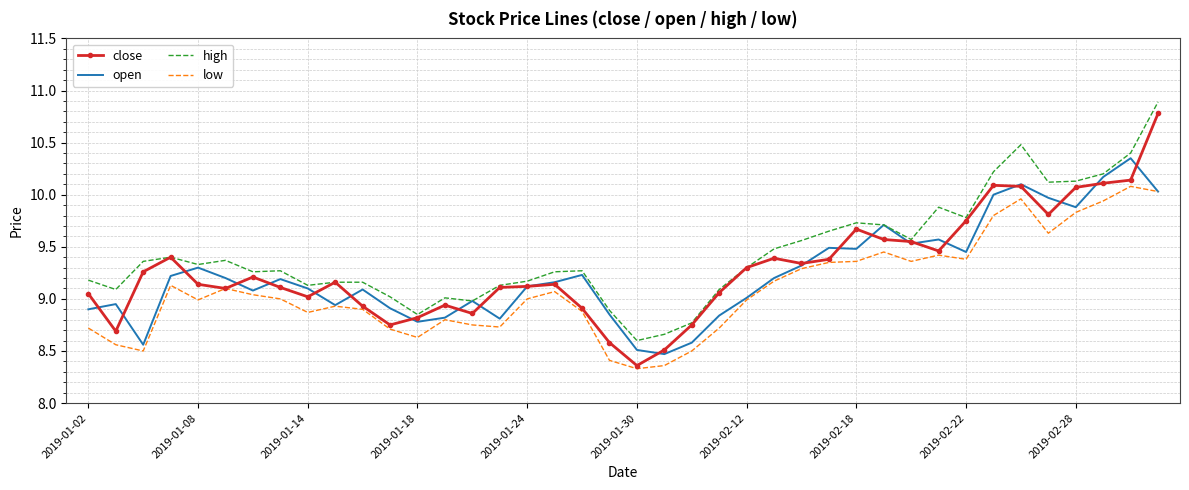

Which series has the widest spread of values?

close